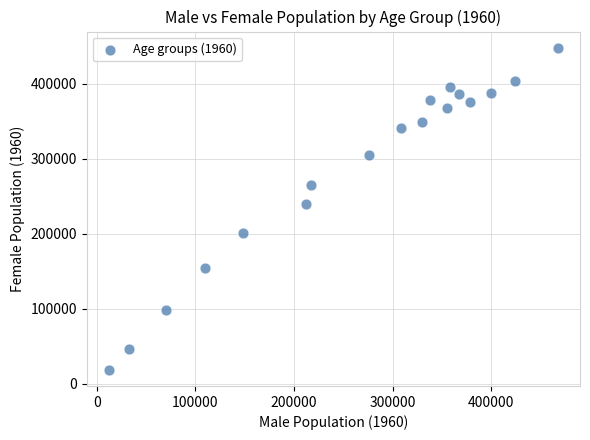

What is the range of X values (max minus min)?

455012